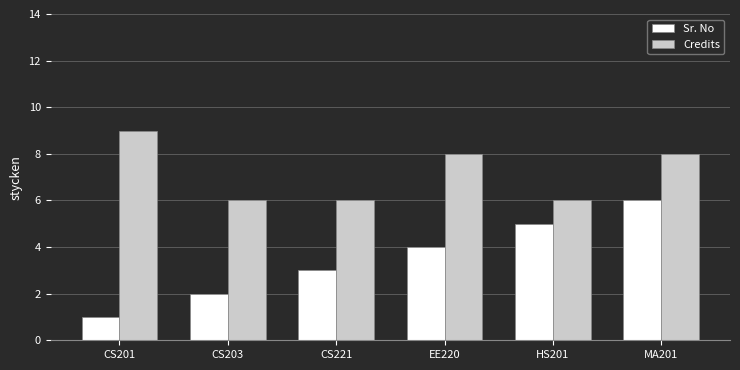

Reading right to left, list all the values displayed in this chart.

Sr. No: 6	5	4	3	2	1
Credits: 8	6	8	6	6	9